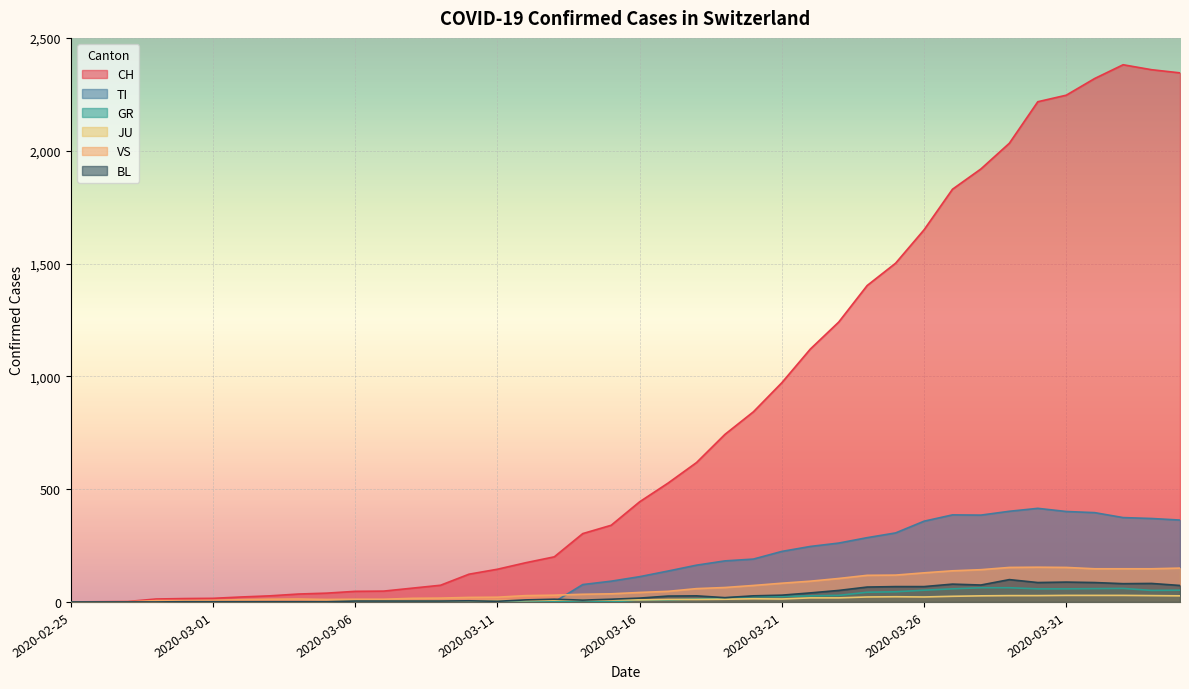

Reading right to left, extract all data points from this chart.

CH: 2346	2360	2382	2321	2247	2218	2034	1920	1830	1650	1502	1403	1241	1121	972	843	743	618	527	444	340	303	200	174	145	123	74	61	48	47	39	35	27	22	16	15	13	2	1	0
TI: 363	370	374	396	401	415	402	385	386	358	306	285	261	246	224	190	182	163	137	112	92	77	0	0	0	0	0	0	0	0	0	0	0	0	0	0	0	0	0	0
GR: 52	51	60	59	58	58	63	63	58	52	45	43	29	27	24	24	18	13	9	9	0	6	0	0	0	0	0	0	0	0	0	0	0	0	0	0	0	0	0	0
JU: 27	28	29	29	29	28	28	27	25	22	23	22	18	18	13	14	12	11	11	9	9	8	8	6	6	5	5	5	5	5	2	1	1	1	1	1	1	1	0	0
VS: 150	147	147	147	153	154	153	143	138	129	119	118	104	92	83	73	64	59	47	42	36	34	30	28	21	20	17	16	12	12	11	13	12	10	7	6	6	0	0	0
BL: 73	82	81	86	88	86	99	75	79	68	68	66	51	40	30	27	19	27	26	17	12	8	12	9	3	5	4	4	4	4	1	1	1	1	1	1	0	0	0	0